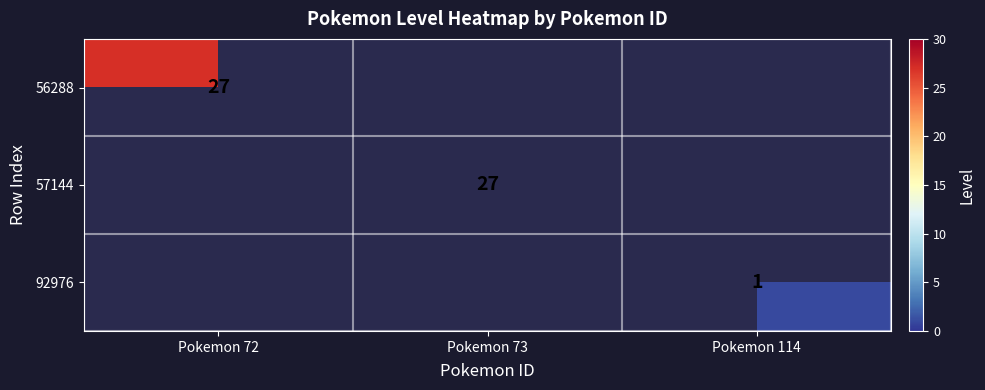

Is it true that 57144 equals 27 at Pokemon 73?

True